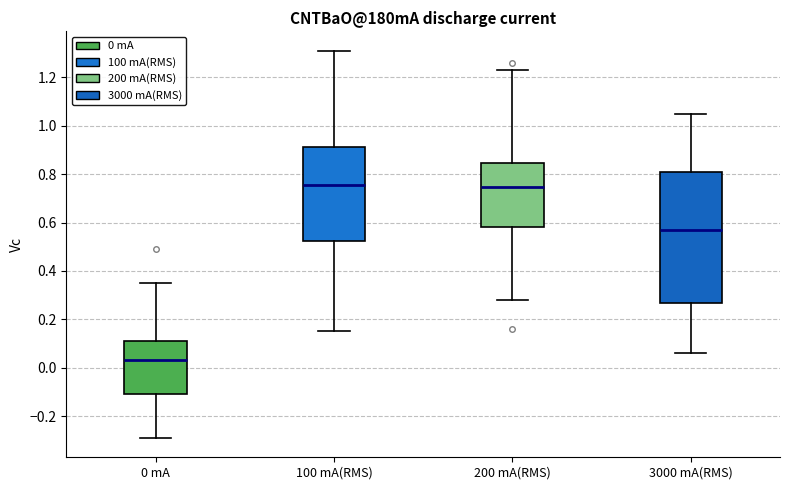

Reading left to right, read every box against the y-axis: the position of its median line, the range the box covers, and the ends of its whiskers. The values are not printed on the chart, so give them approximately, as read against the axis.

0 mA: median 0.04, box -0.10 to 0.12, whiskers -0.28 to 0.36
100 mA(RMS): median 0.76, box 0.52 to 0.92, whiskers 0.16 to 1.32
200 mA(RMS): median 0.74, box 0.58 to 0.84, whiskers 0.28 to 1.24
3000 mA(RMS): median 0.58, box 0.26 to 0.82, whiskers 0.06 to 1.06